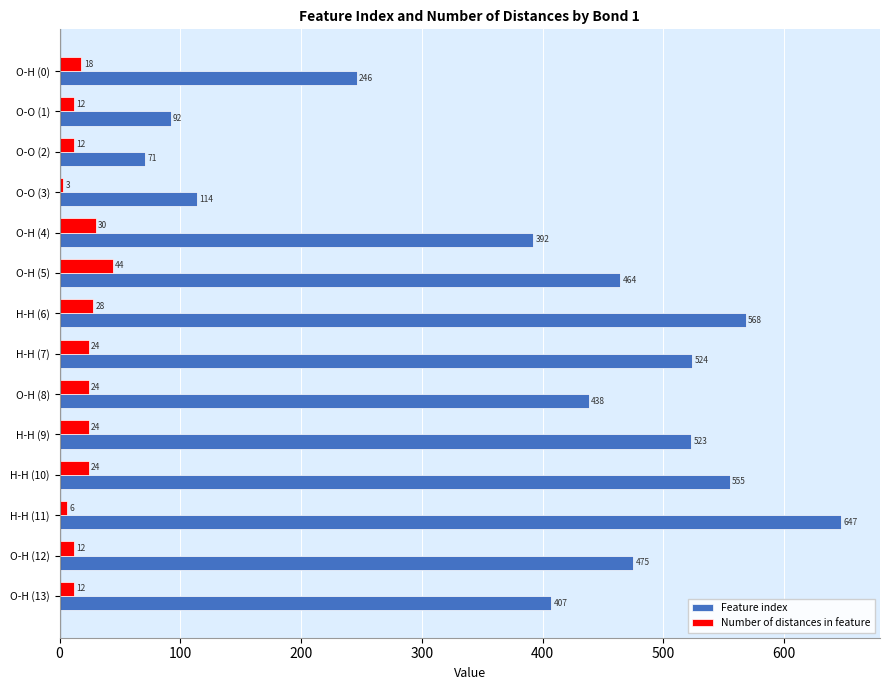

At how many categories does at least one series exceed 370?

10